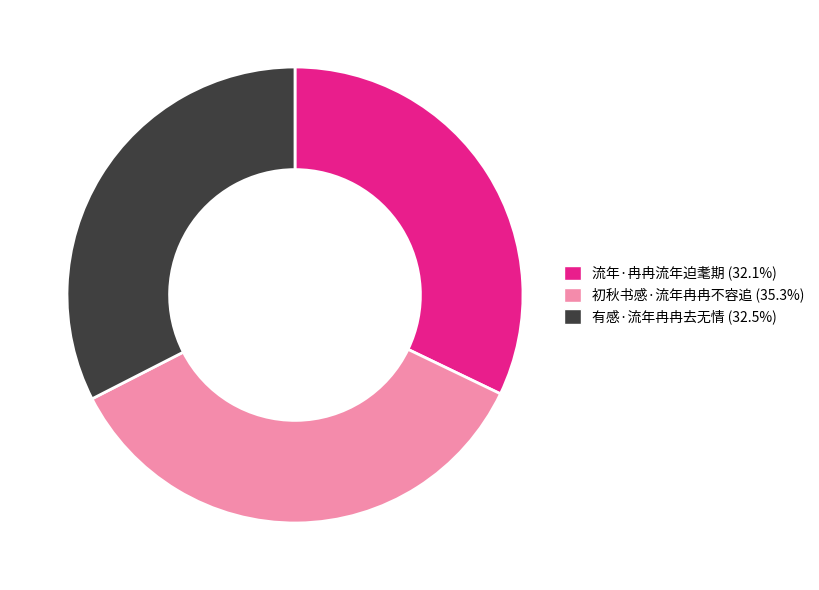

Does any single category account for the majority?

No